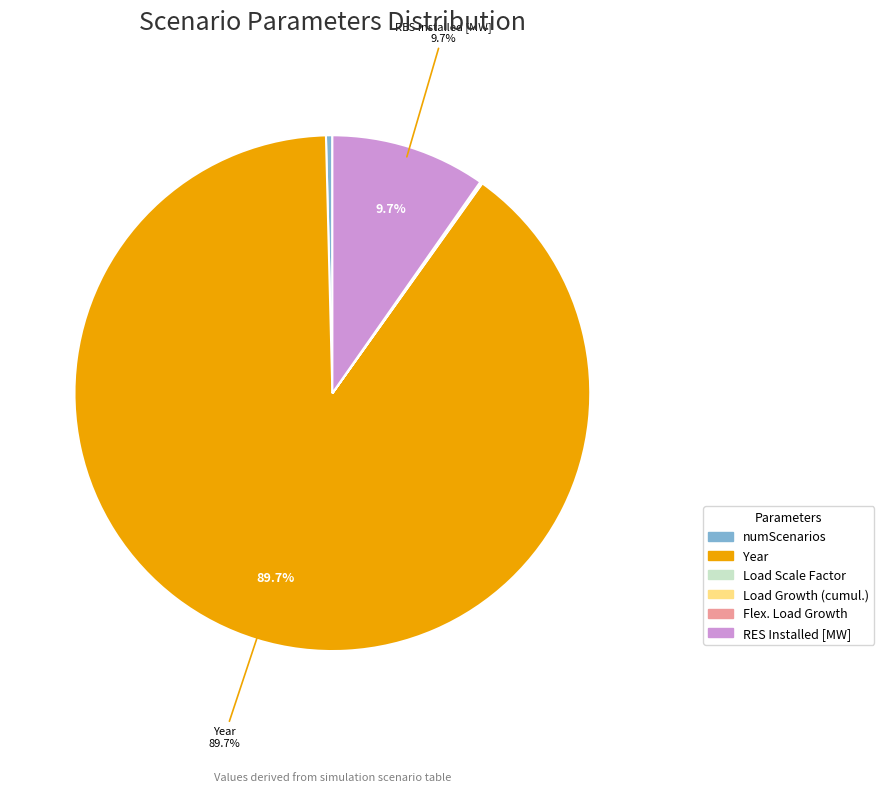

To the nearest percent, what is the average slice percentage?

17%